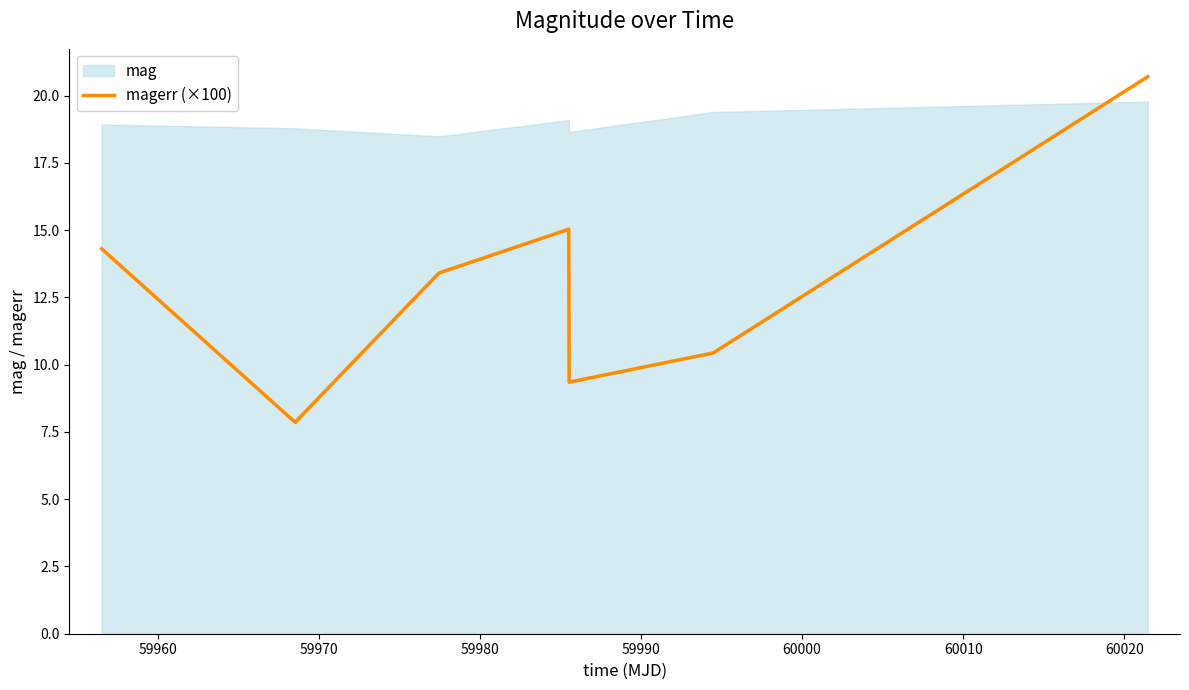

What is the minimum value for magerr (×100)?

7.9